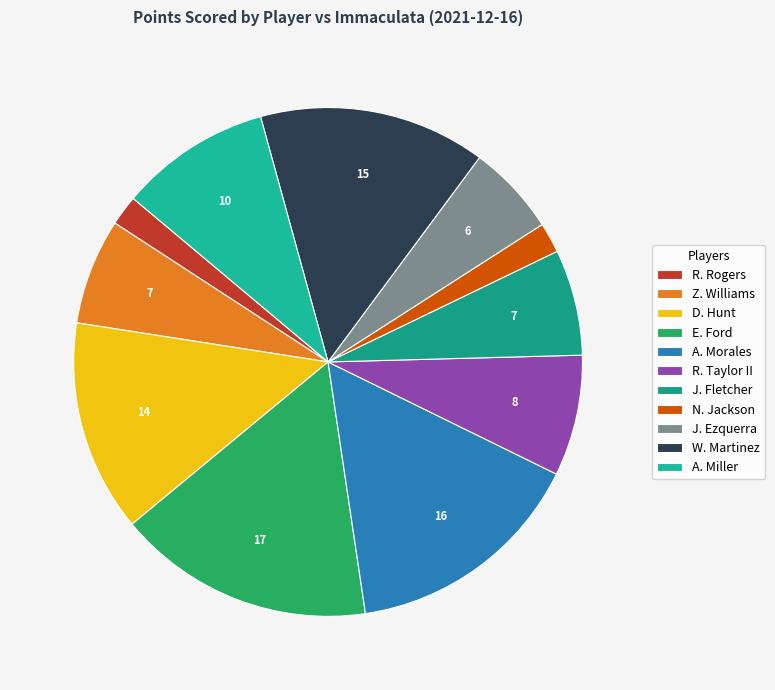

Rank the categories by value from highest to lowest.

E. Ford, A. Morales, W. Martinez, D. Hunt, A. Miller, R. Taylor II, Z. Williams, J. Fletcher, J. Ezquerra, R. Rogers, N. Jackson